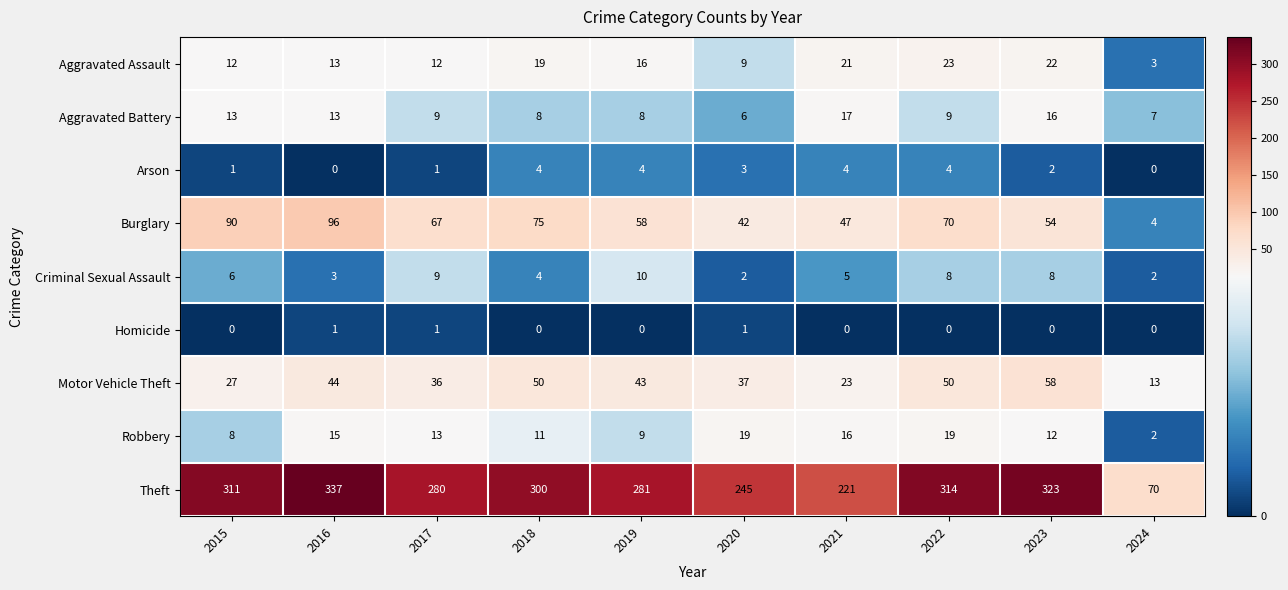

Between 2018 and 2023, which series saw the biggest shift?

Theft